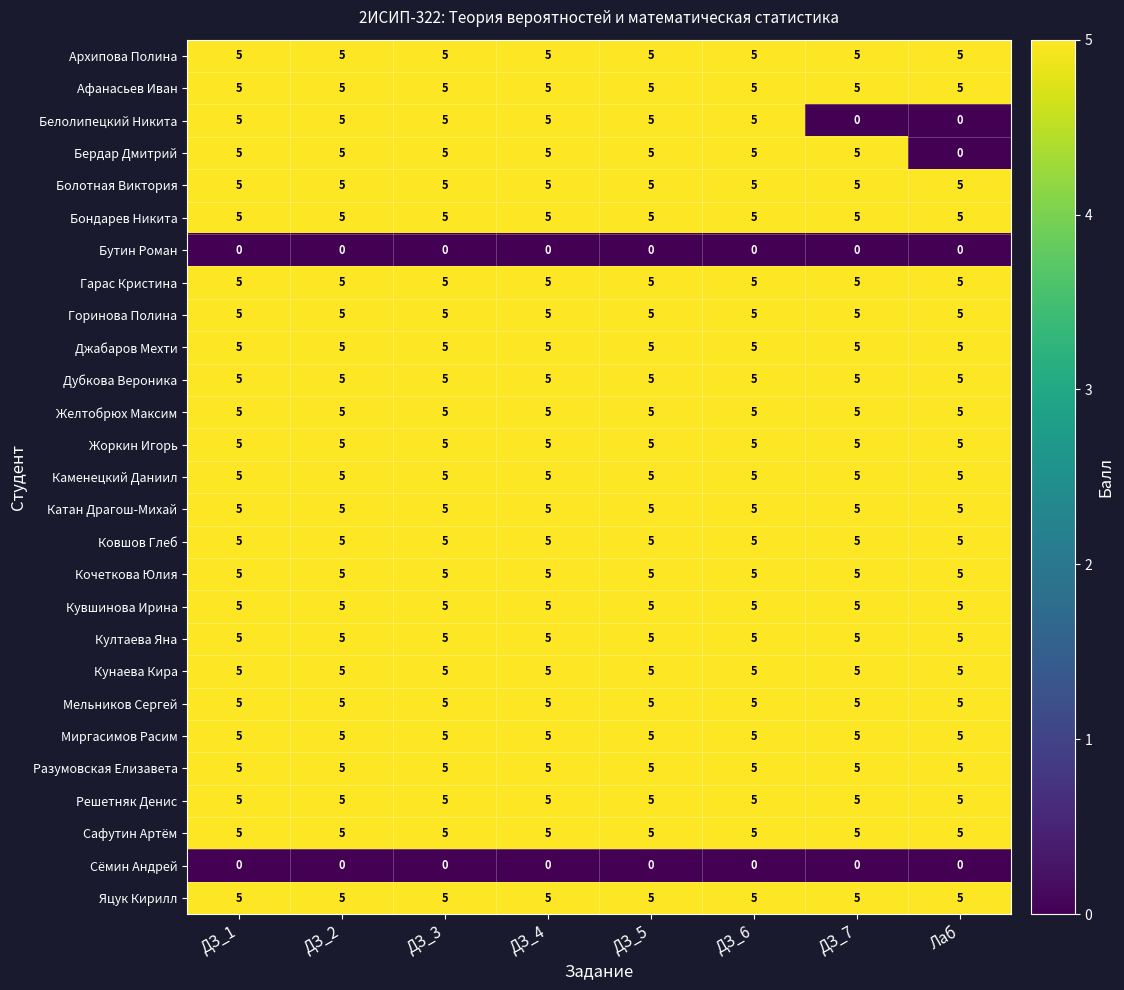

What is the minimum value for Кочеткова Юлия?

5